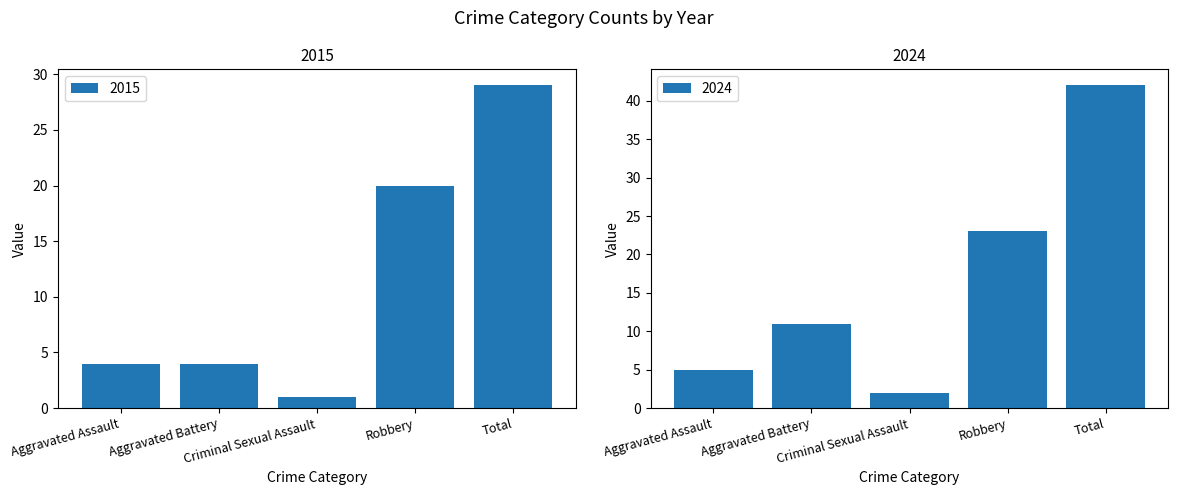

What is the sum of all 2015 values?

58